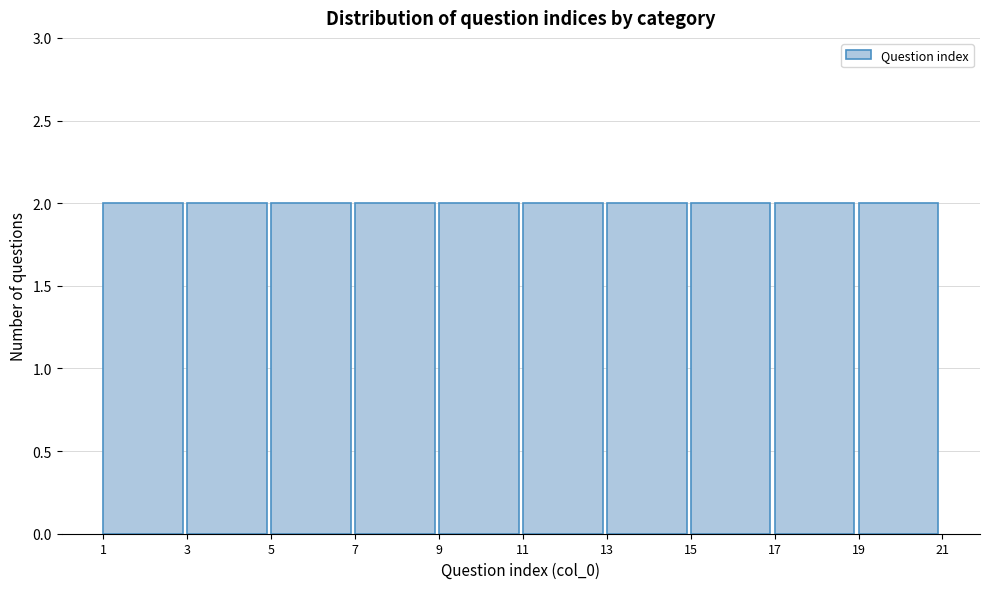

How tall is the bar that spans 17 to 19 on the x-axis? The values are not printed on the chart, so give them approximately, as read against the axis.

2